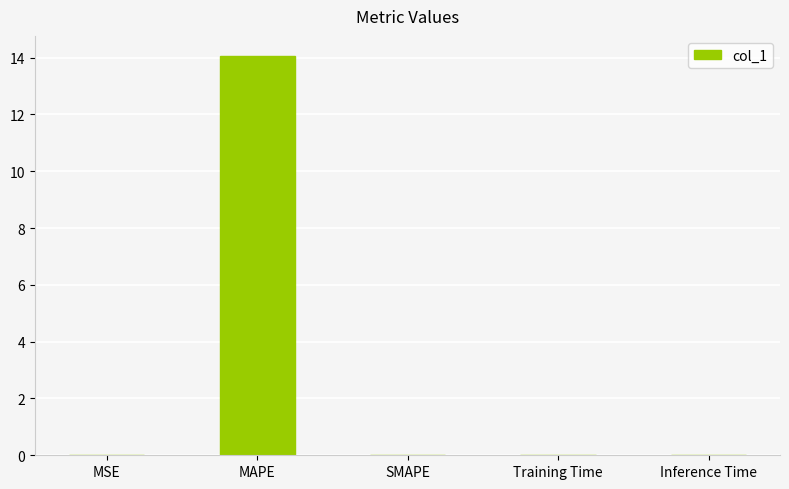

Is it true that the value at SMAPE is -4.3?

False